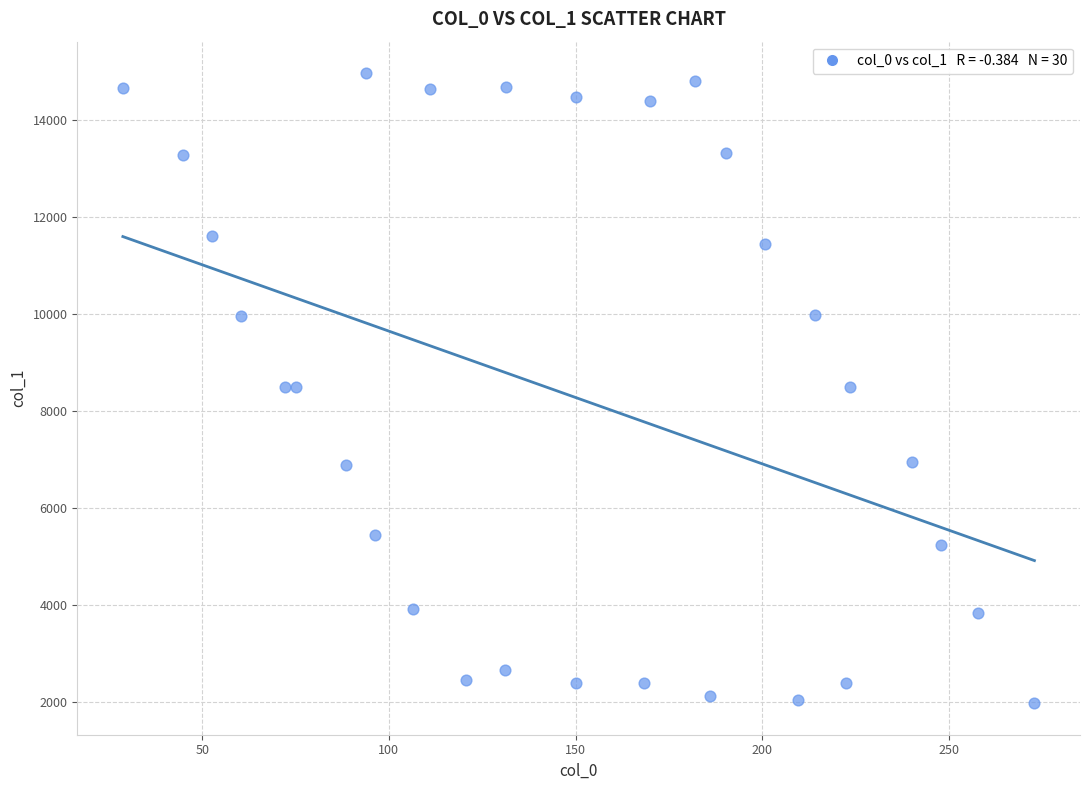

What is the range of Y values (max minus min)?

12991.6